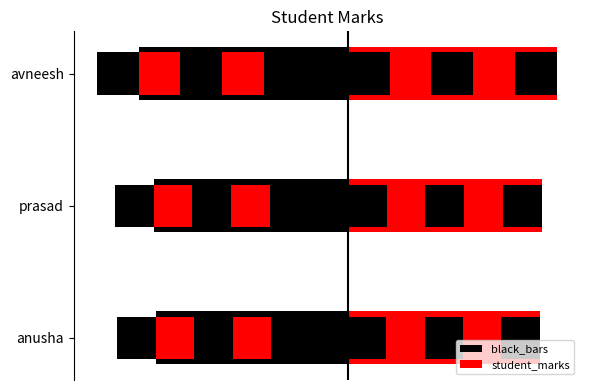

Rank the categories by black_bars value from highest to lowest.

0, 1, 2